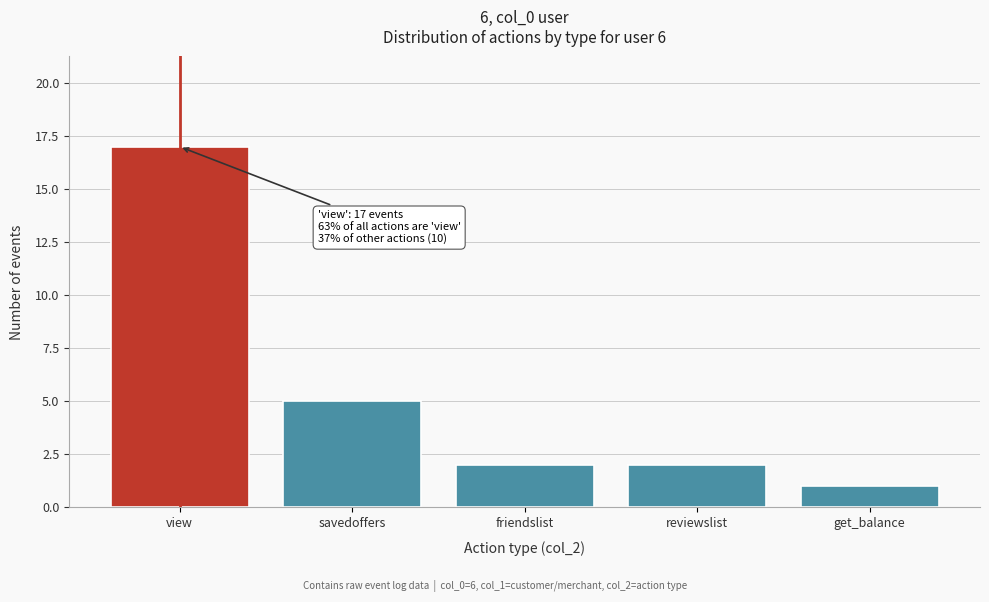

Reading left to right, list all the values displayed in this chart.

17	5	2	2	1